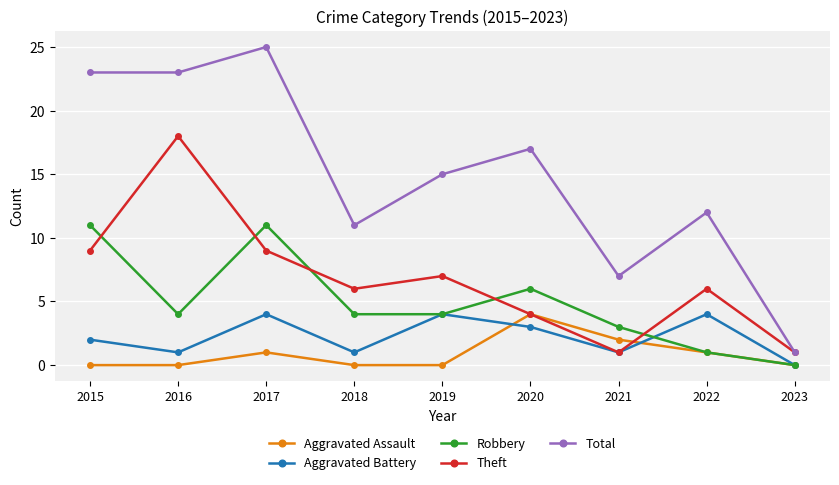

Is the value of Theft at 2018 greater than the value of Aggravated Assault at 2023?

Yes